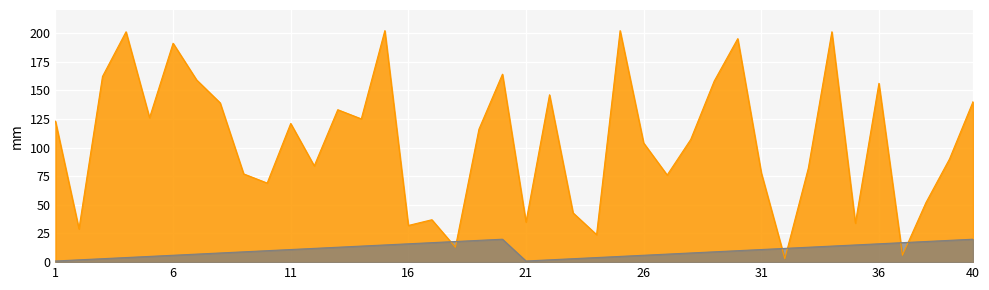

What is the difference between the Position values at 35 and 6?

9